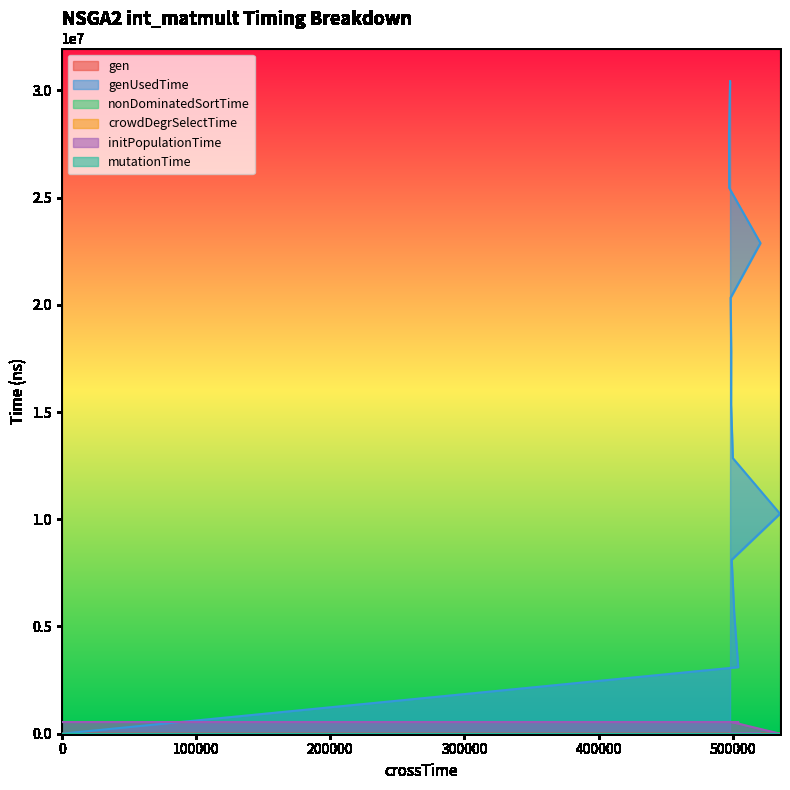

At which category is the sum across all series the highest?

497973